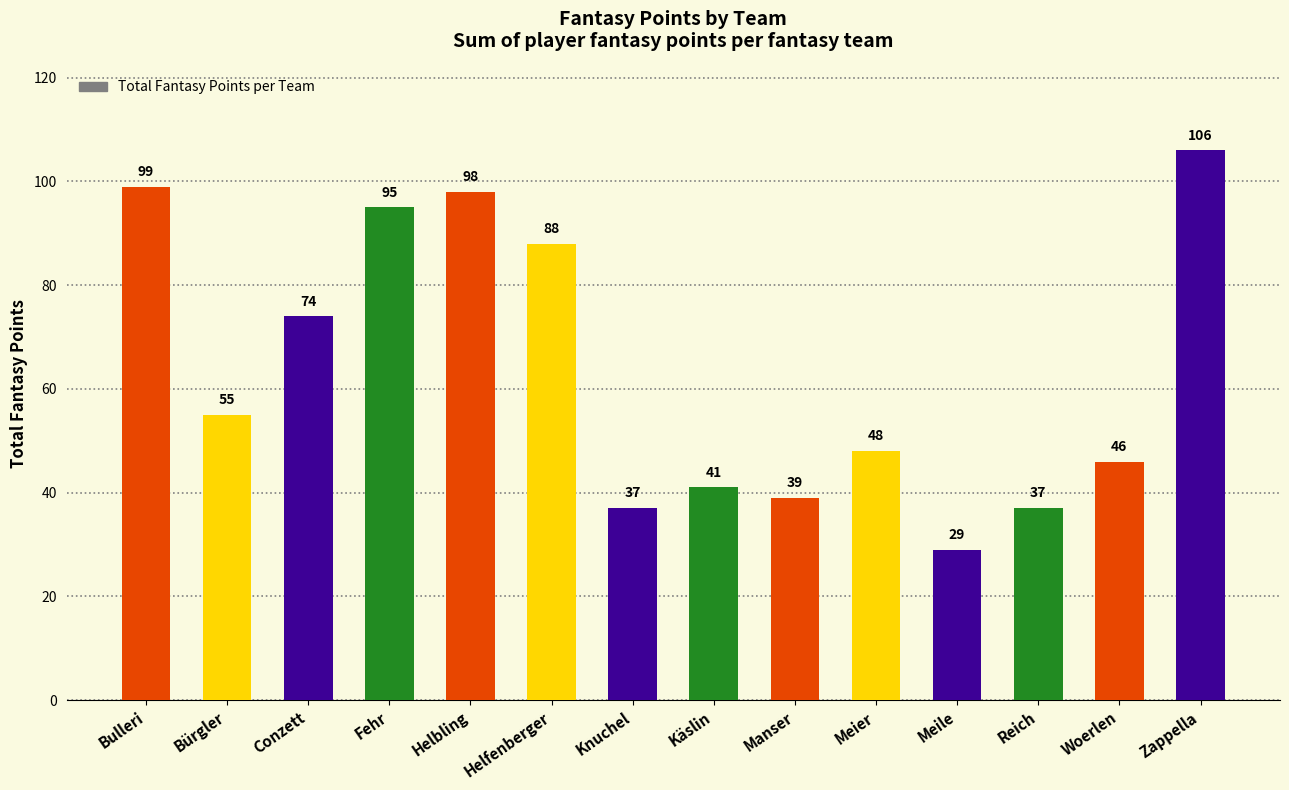

How many distinct data groups are displayed?

1